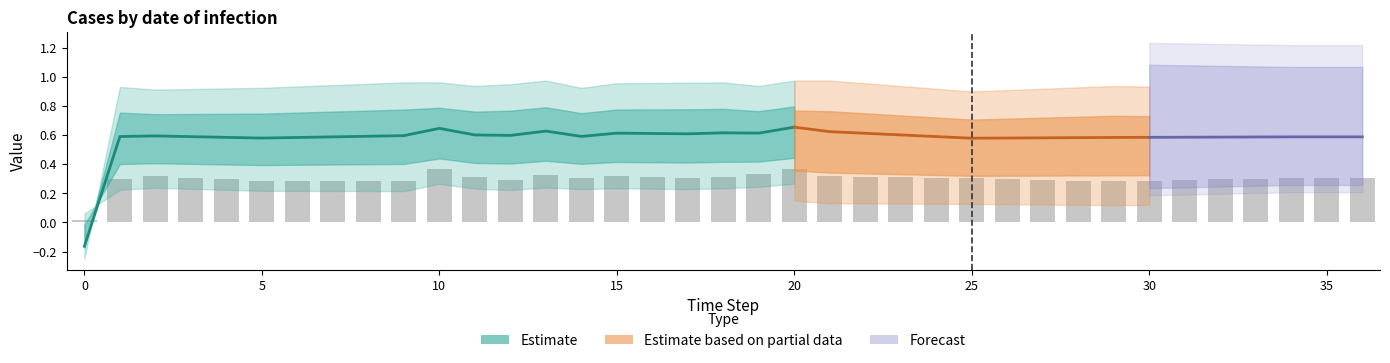

Does the chart contain any negative values?

No